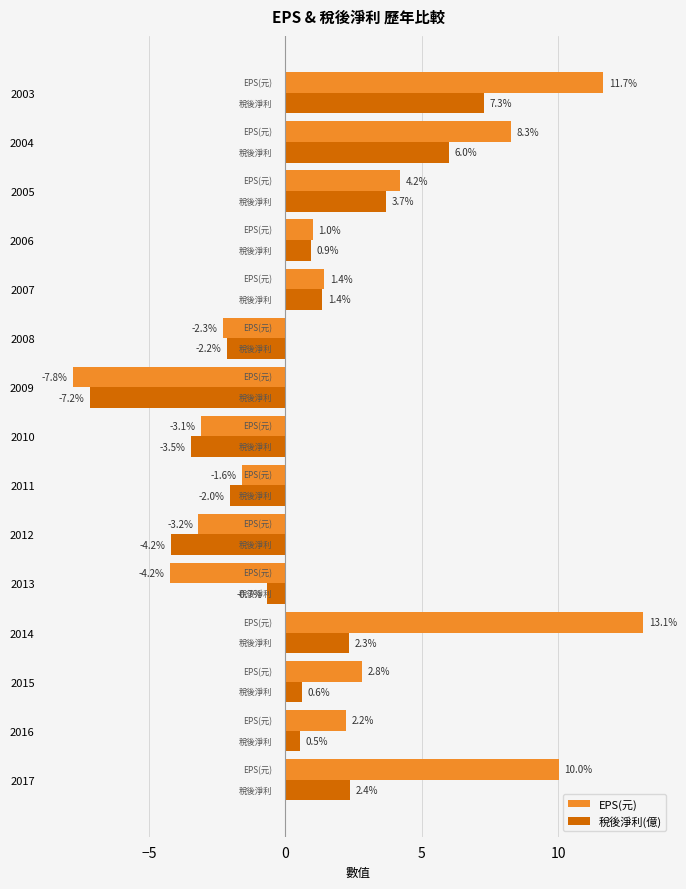

At how many categories does at least one series exceed 11?

2